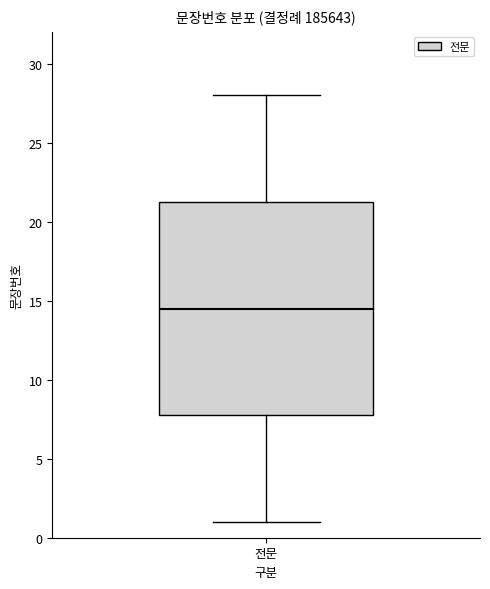

Where is the lower edge of the box for 전문 on the y-axis? The values are not printed on the chart, so give them approximately, as read against the axis.

8.0